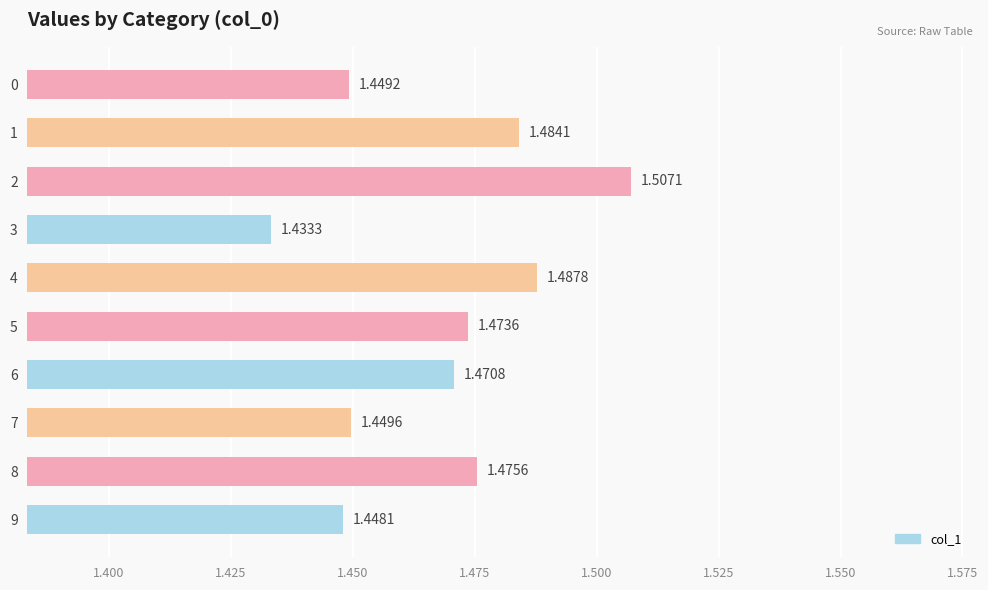

List the labels in order of value, largest first.

2, 4, 1, 8, 5, 6, 7, 0, 9, 3